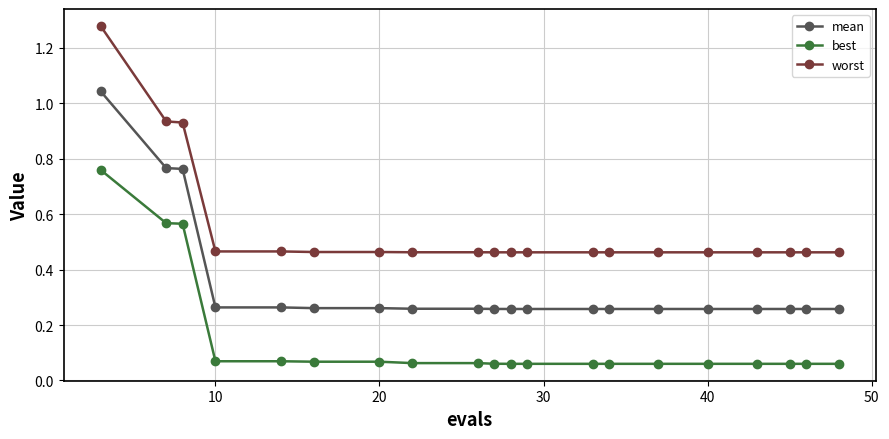

Does the chart display data point markers on the line(s)?

Yes